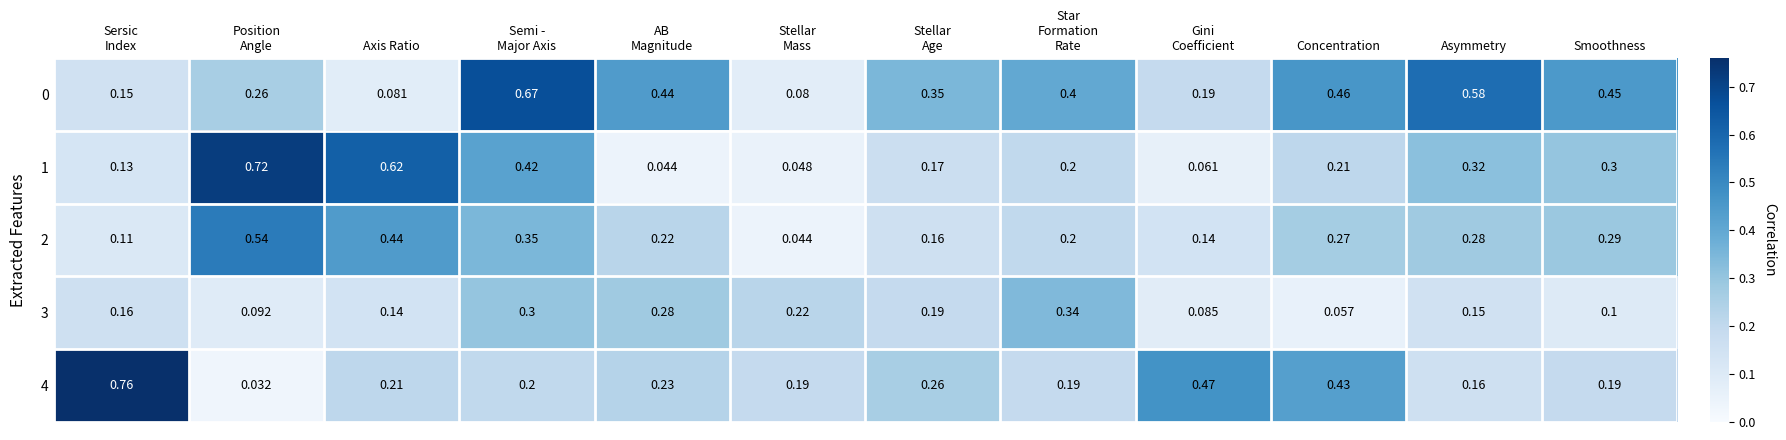

Is the value of 1 at Axis Ratio greater than the value of 4 at Asymmetry?

Yes